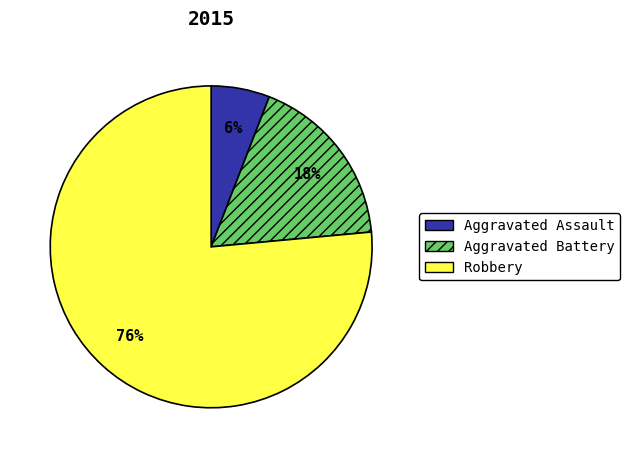

Which slice is the largest?

Robbery